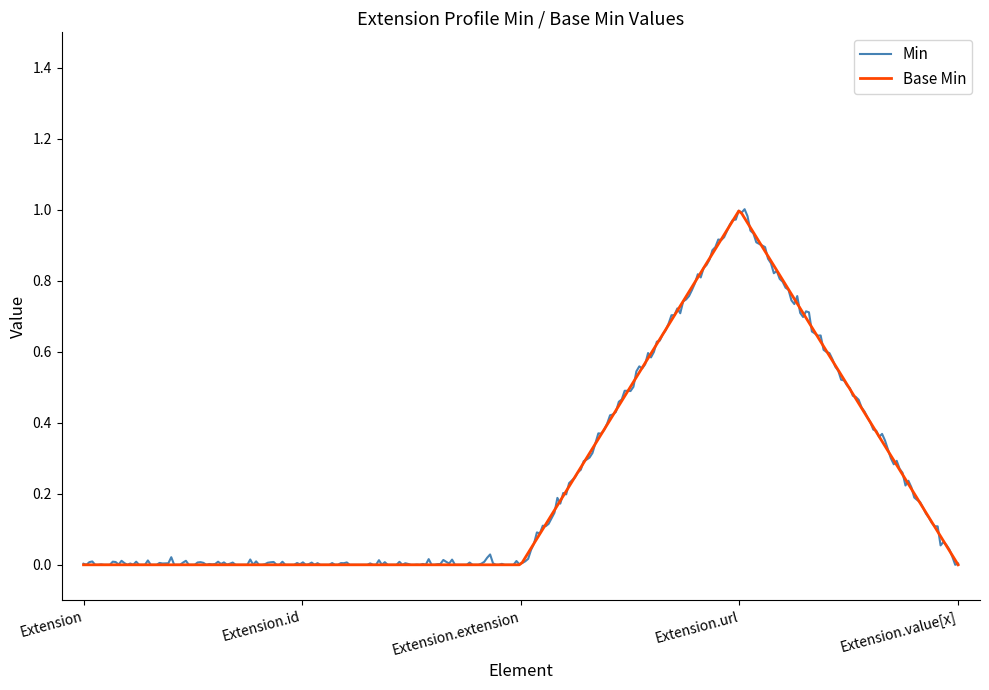

Does the chart display data point markers on the line(s)?

No